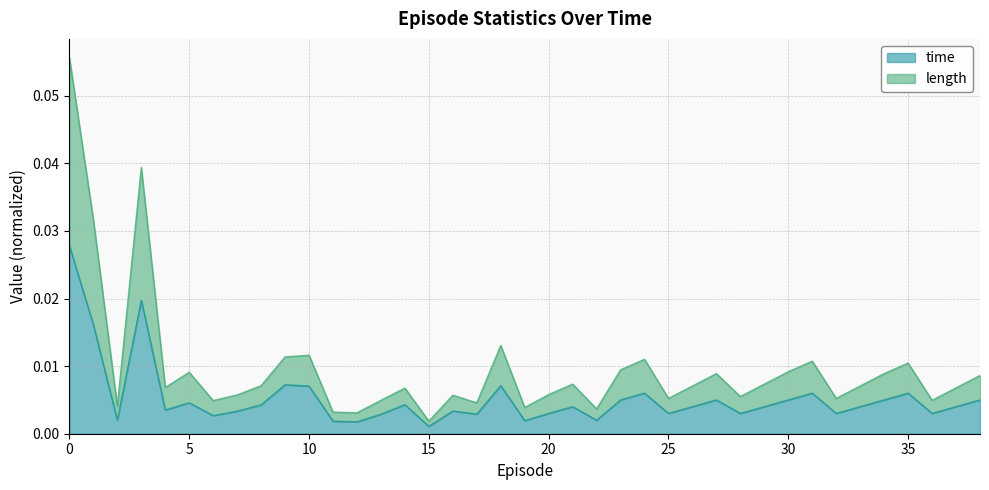

In length, how many points are lower than both neighbors (excluding endpoints)?

12